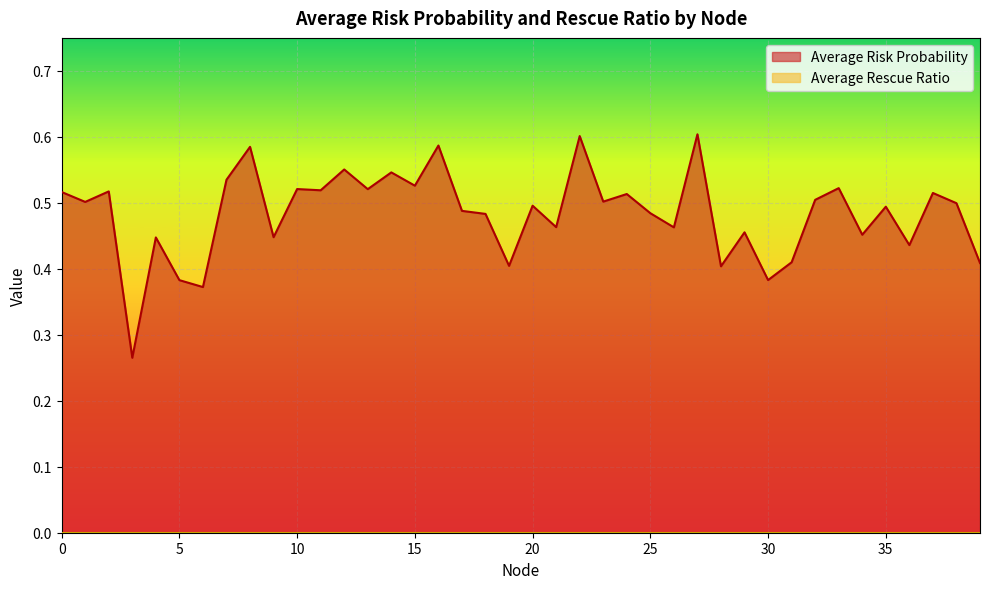

How many distinct data groups are displayed?

2